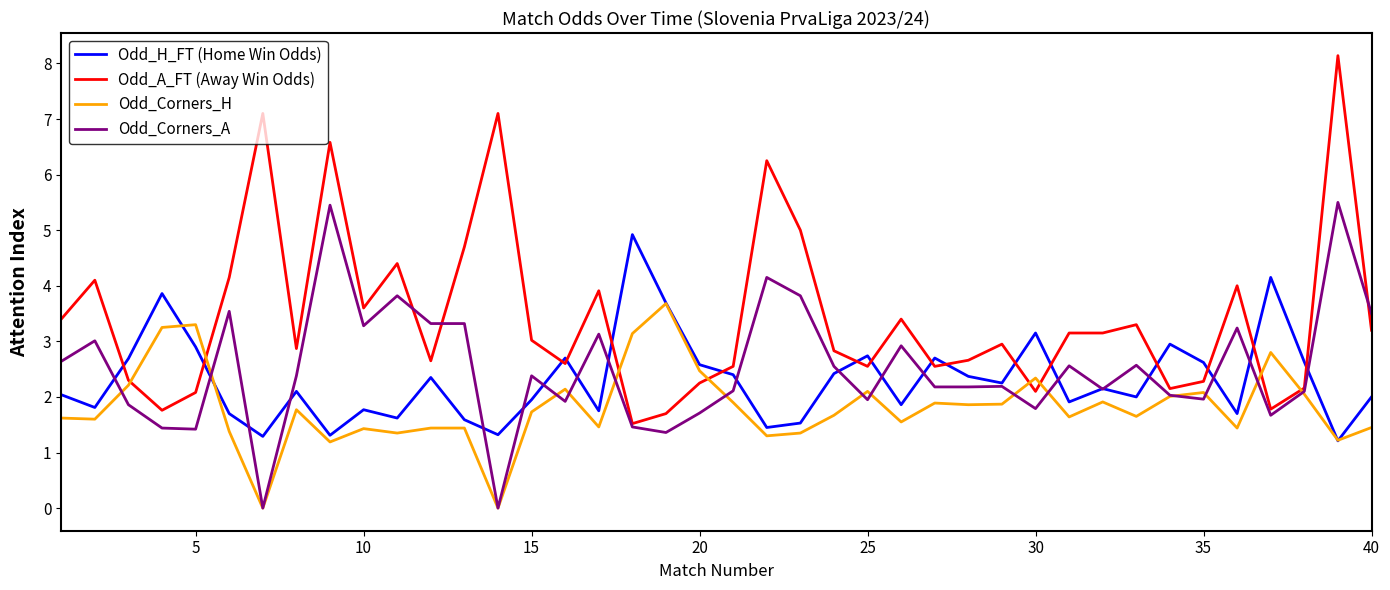

Which series has the widest spread of values?

Odd_A_FT (Away Win Odds)